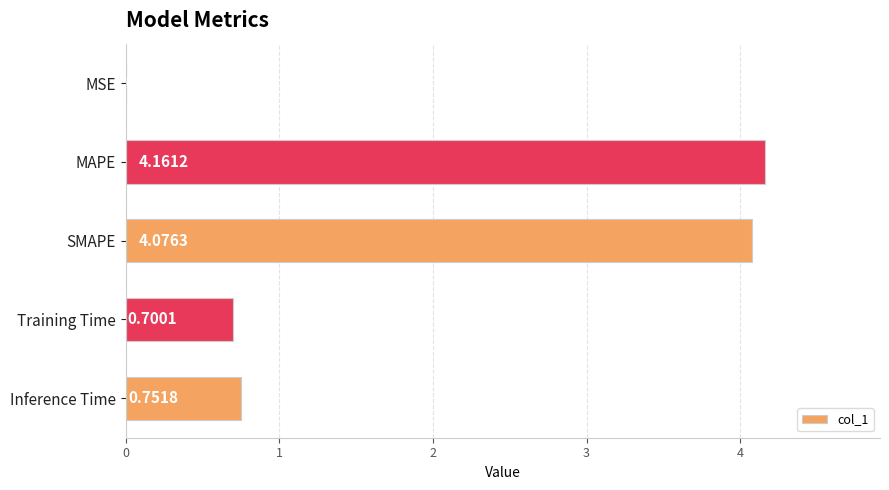

What is the sum of the values at SMAPE and MAPE?

8.2